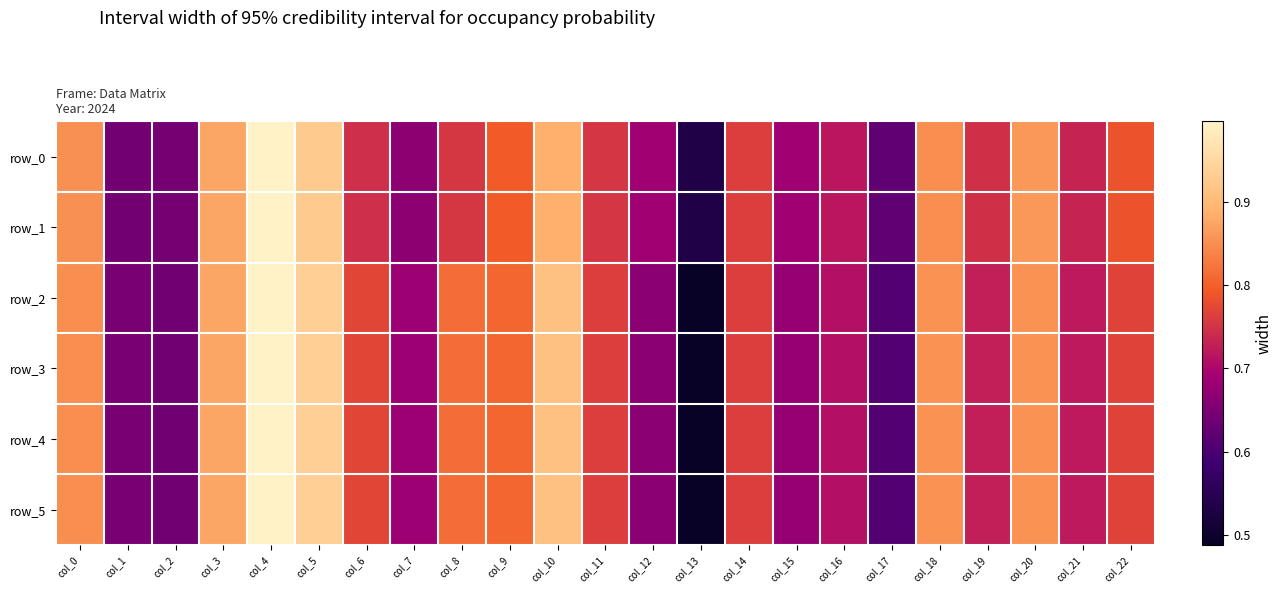

Reading left to right, list all the values displayed in this chart.

row_0: col_0=0.9	col_1=0.6	col_2=0.6	col_3=0.9	col_4=1.0	col_5=0.9	col_6=0.7	col_7=0.7	col_8=0.8	col_9=0.8	col_10=0.9	col_11=0.8	col_12=0.7	col_13=0.5	col_14=0.8	col_15=0.7	col_16=0.7	col_17=0.6	col_18=0.9	col_19=0.7	col_20=0.9	col_21=0.7	col_22=0.8
row_1: col_0=0.9	col_1=0.6	col_2=0.6	col_3=0.9	col_4=1.0	col_5=0.9	col_6=0.7	col_7=0.7	col_8=0.8	col_9=0.8	col_10=0.9	col_11=0.8	col_12=0.7	col_13=0.5	col_14=0.8	col_15=0.7	col_16=0.7	col_17=0.6	col_18=0.9	col_19=0.7	col_20=0.9	col_21=0.7	col_22=0.8
row_2: col_0=0.8	col_1=0.6	col_2=0.6	col_3=0.9	col_4=1.0	col_5=0.9	col_6=0.8	col_7=0.7	col_8=0.8	col_9=0.8	col_10=0.9	col_11=0.8	col_12=0.7	col_13=0.5	col_14=0.8	col_15=0.7	col_16=0.7	col_17=0.6	col_18=0.9	col_19=0.7	col_20=0.9	col_21=0.7	col_22=0.8
row_3: col_0=0.8	col_1=0.6	col_2=0.6	col_3=0.9	col_4=1.0	col_5=0.9	col_6=0.8	col_7=0.7	col_8=0.8	col_9=0.8	col_10=0.9	col_11=0.8	col_12=0.7	col_13=0.5	col_14=0.8	col_15=0.7	col_16=0.7	col_17=0.6	col_18=0.9	col_19=0.7	col_20=0.9	col_21=0.7	col_22=0.8
row_4: col_0=0.8	col_1=0.6	col_2=0.6	col_3=0.9	col_4=1.0	col_5=0.9	col_6=0.8	col_7=0.7	col_8=0.8	col_9=0.8	col_10=0.9	col_11=0.8	col_12=0.7	col_13=0.5	col_14=0.8	col_15=0.7	col_16=0.7	col_17=0.6	col_18=0.9	col_19=0.7	col_20=0.9	col_21=0.7	col_22=0.8
row_5: col_0=0.8	col_1=0.6	col_2=0.6	col_3=0.9	col_4=1.0	col_5=0.9	col_6=0.8	col_7=0.7	col_8=0.8	col_9=0.8	col_10=0.9	col_11=0.8	col_12=0.7	col_13=0.5	col_14=0.8	col_15=0.7	col_16=0.7	col_17=0.6	col_18=0.9	col_19=0.7	col_20=0.9	col_21=0.7	col_22=0.8